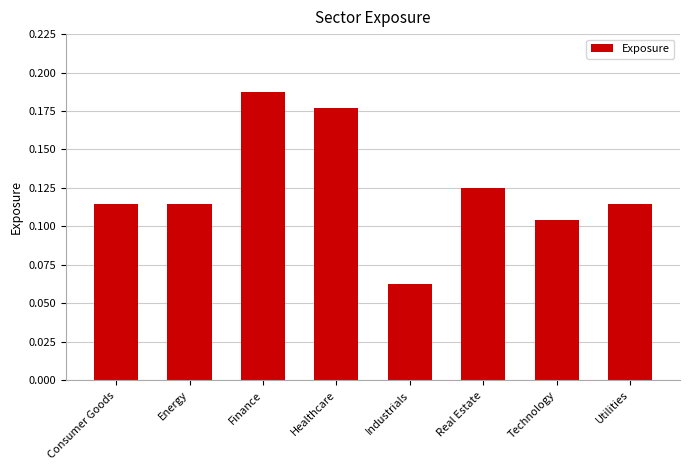

Which has a higher value, Real Estate or Healthcare?

Healthcare